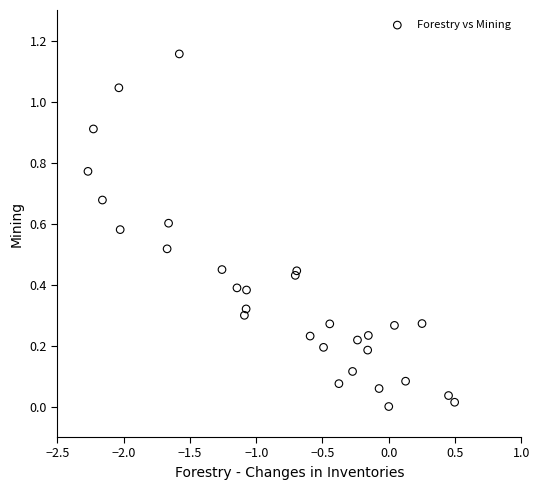

What is the range of X values (max minus min)?

2.8